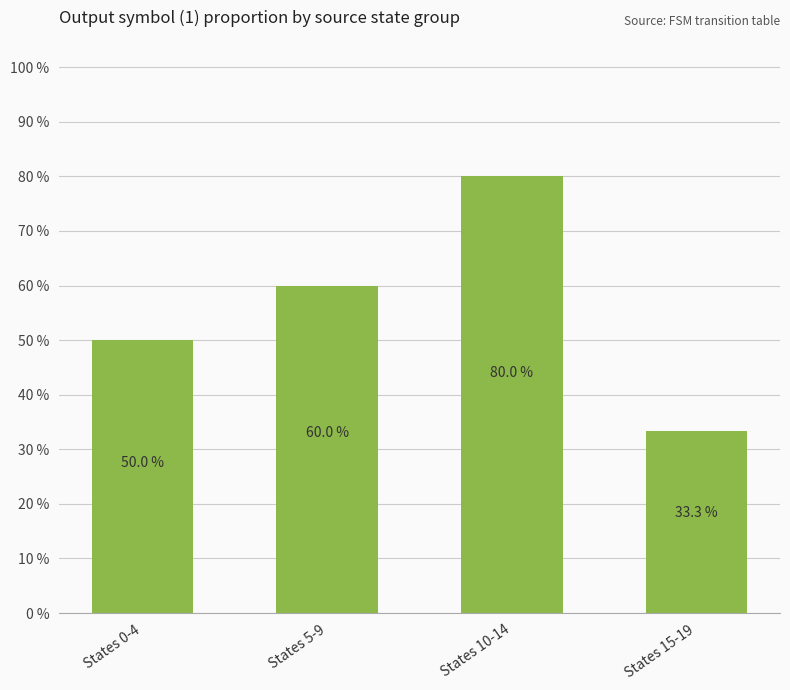

What is the maximum value shown in the chart?

0.8